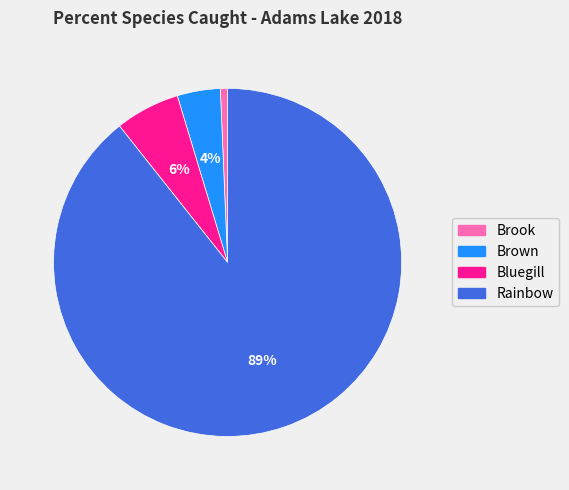

Rank the categories by value from lowest to highest.

Brook, Brown, Bluegill, Rainbow